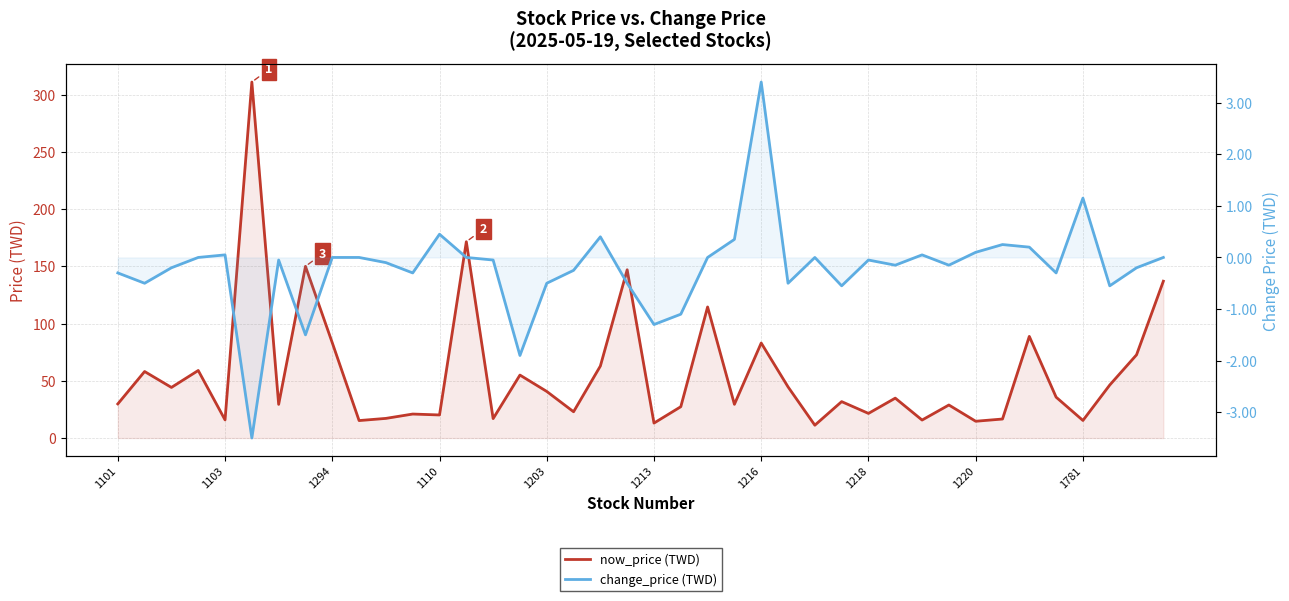

Reading left to right, list all the values displayed in this chart.

now_price (TWD): 29.8	58.1	44.2	59.0	15.8	311.0	29.4	150.0	83.2	15.2	17.1	20.9	20.1	171.5	16.9	55.0	40.7	22.9	62.9	147.0	13.1	27.4	114.5	29.4	83.0	44.7	11.2	31.8	21.5	34.9	15.7	28.9	14.7	16.6	88.8	35.7	15.3	46.3	72.7	137.0
change_price (TWD): -0.3	-0.5	-0.2	0.0	0.1	-3.5	-0.1	-1.5	0.0	0.0	-0.1	-0.3	0.5	0.0	-0.1	-1.9	-0.5	-0.2	0.4	-0.5	-1.3	-1.1	0.0	0.3	3.4	-0.5	0.0	-0.6	-0.1	-0.1	0.1	-0.1	0.1	0.2	0.2	-0.3	1.1	-0.6	-0.2	0.0